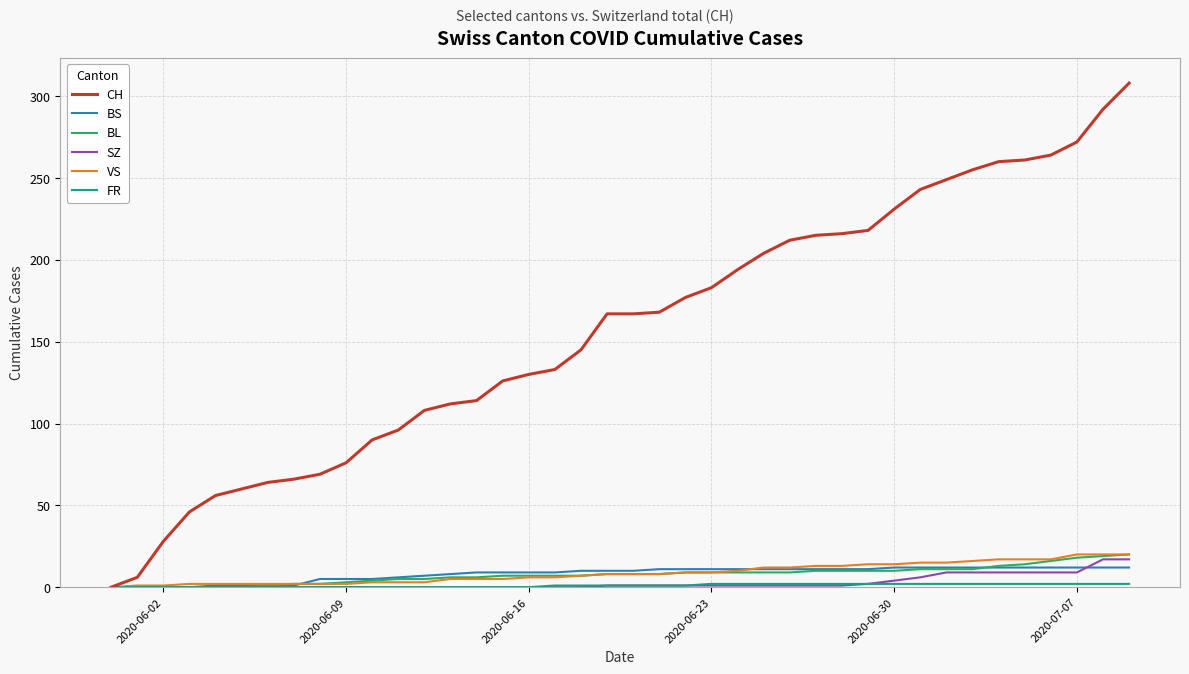

Which series has the largest range (max minus min)?

CH